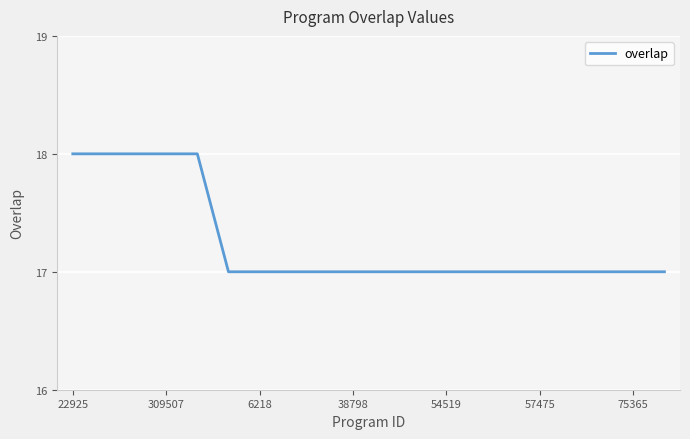

What is the difference between the maximum and minimum values?

1